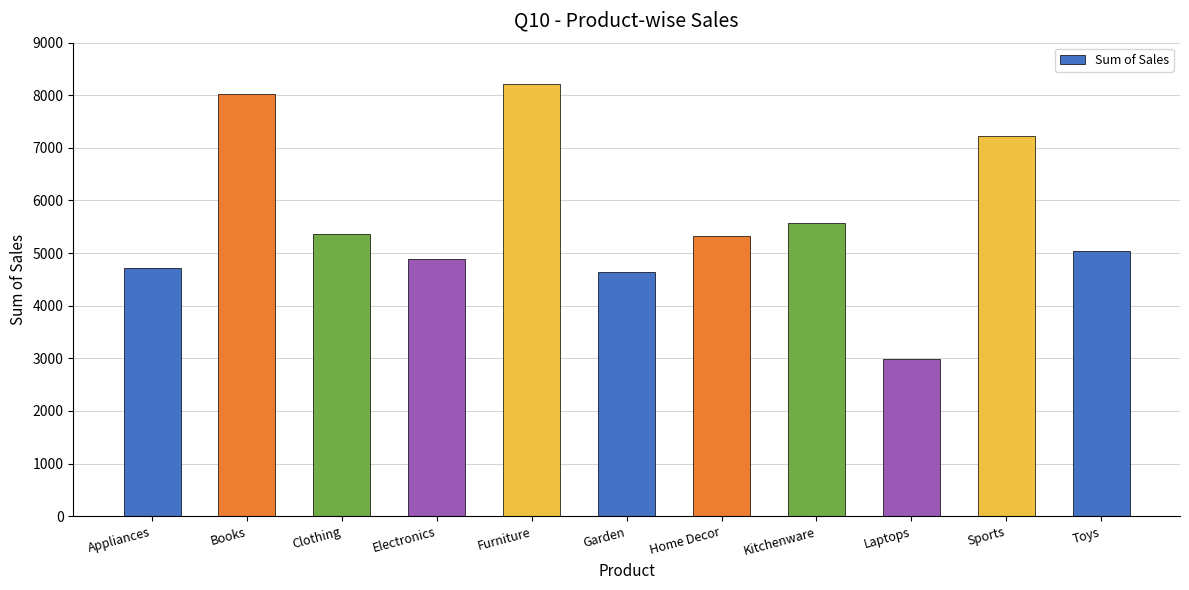

What is the label of the 8th bar from the left?

Kitchenware